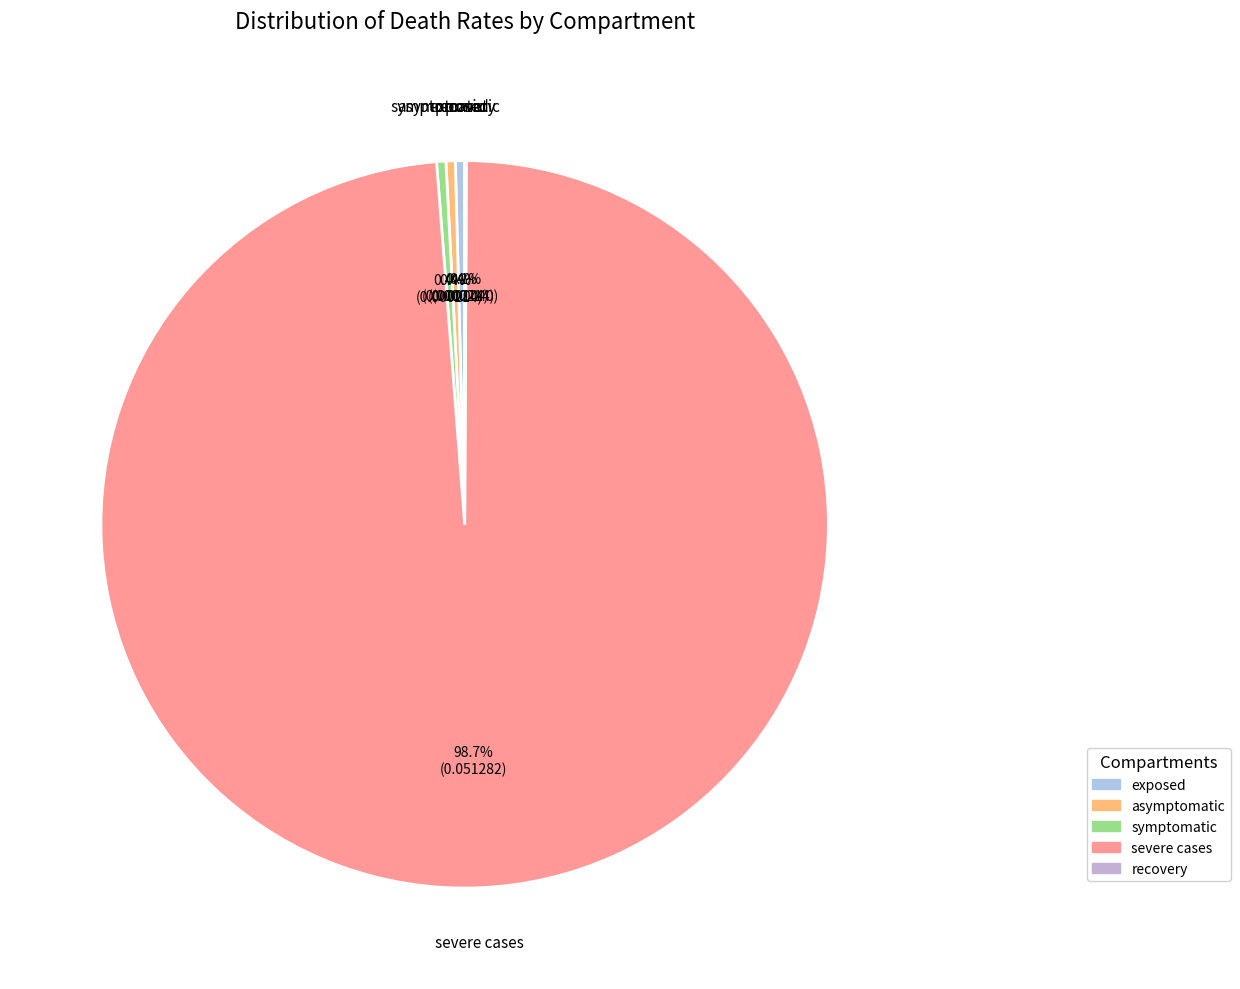

What percentage do exposed and symptomatic together represent?

0.8%